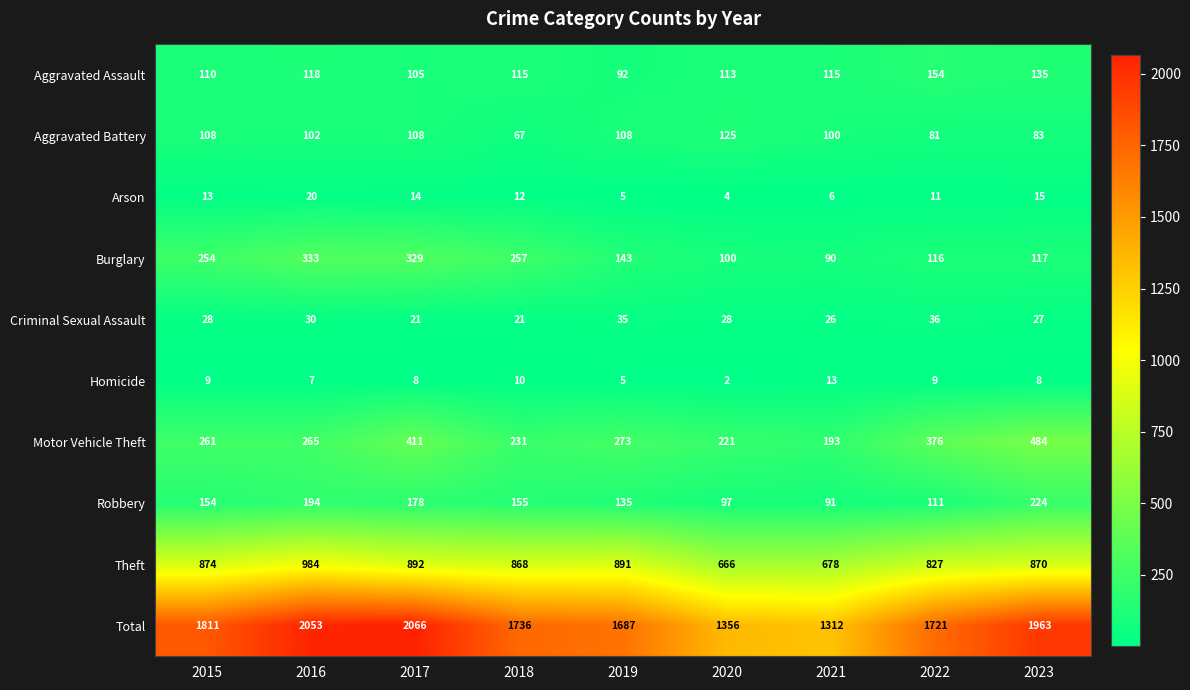

At which label does Homicide reach its minimum?

2020